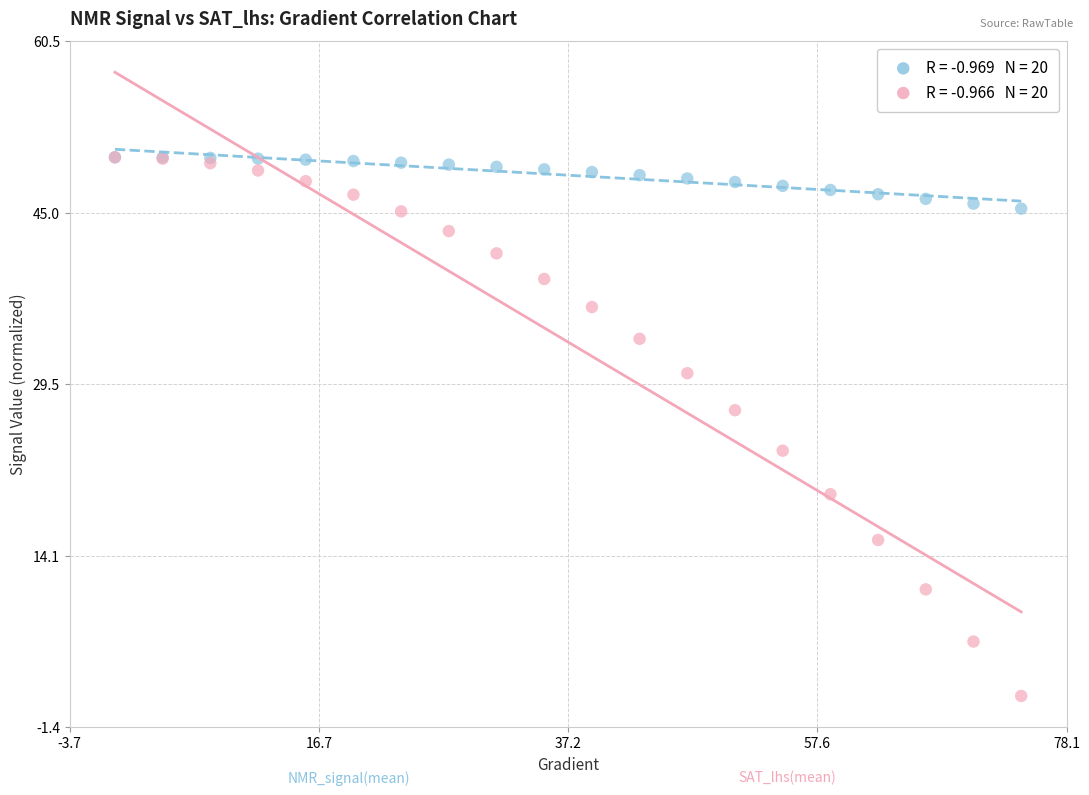

Across all series, what Y value is closest to 25?

23.5